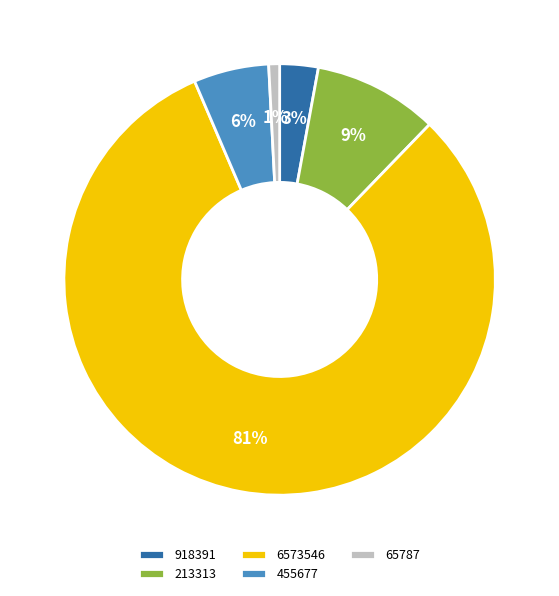

How many slices are in this pie chart?

5